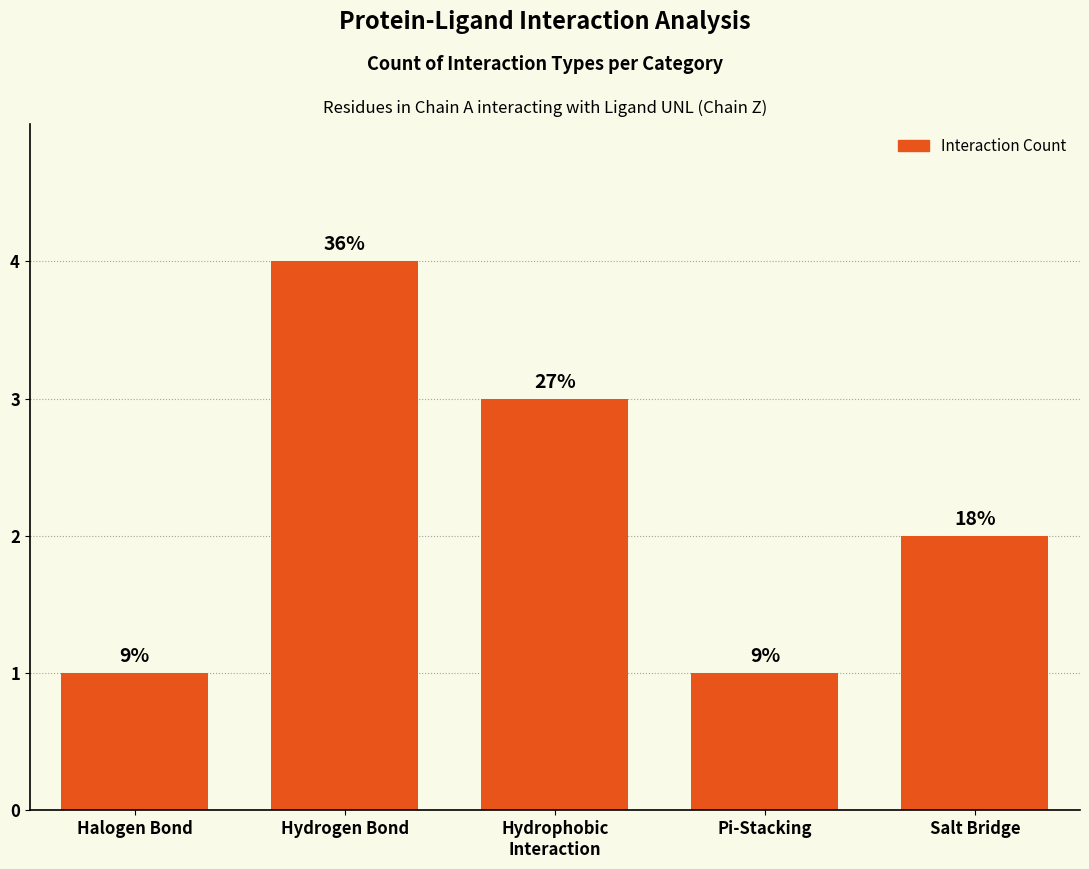

Does the chart contain any negative values?

No